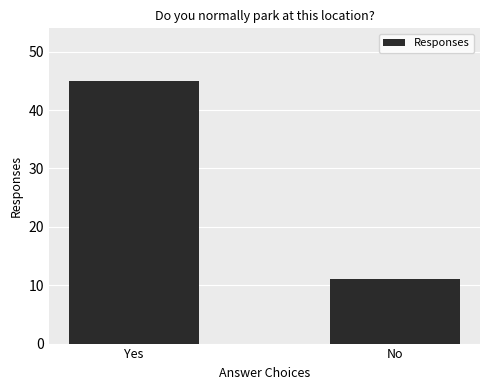

Count the values in the range 11 to 45.

2